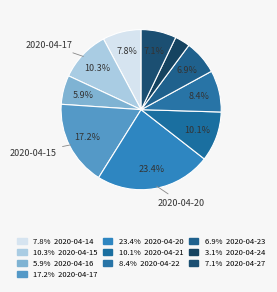

How many segments does this pie chart have?

10